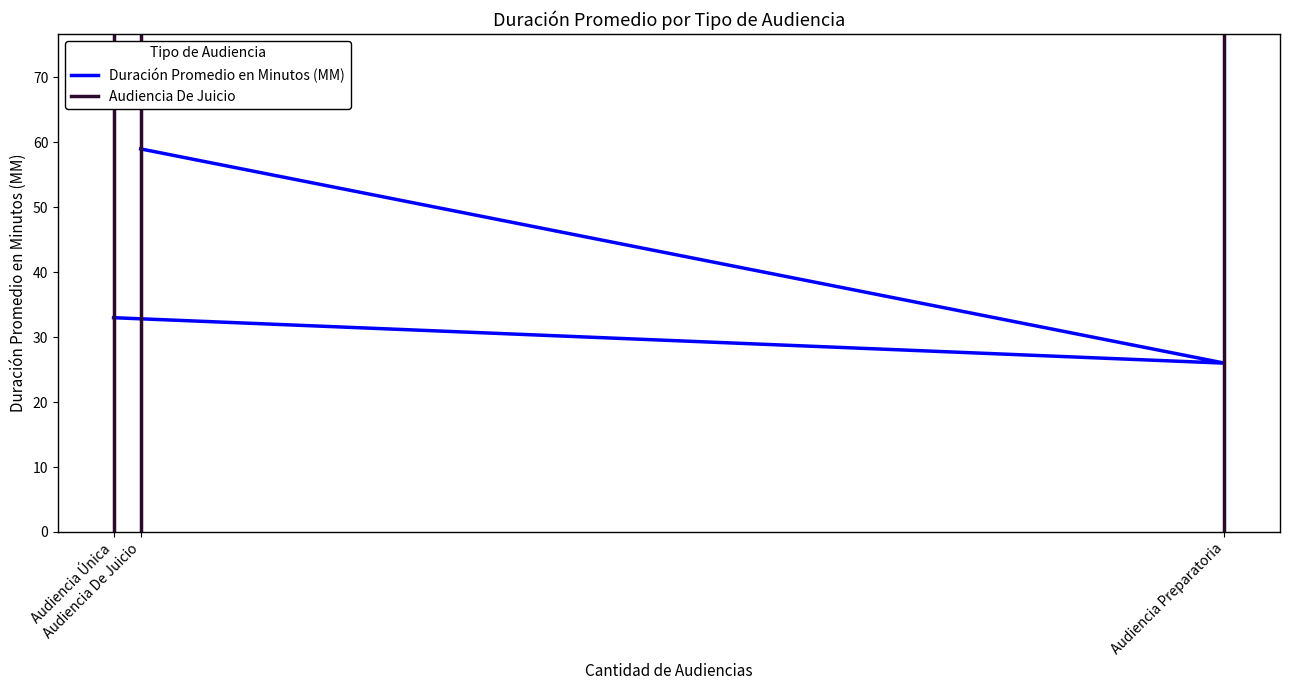

What is the average value?

39